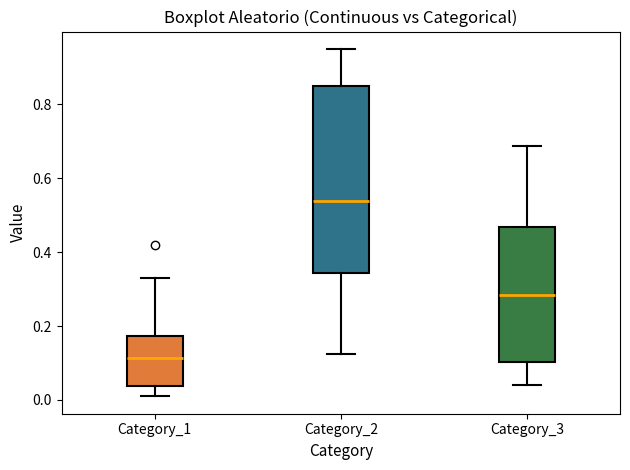

Reading left to right, transcribe this box plot: for each box, give where its median line is, the range the box spans, and where its two whiskers end, as read against the y-axis. The values are not printed on the chart, so give them approximately, as read against the axis.

Category_1: median 0.12, box 0.04 to 0.18, whiskers 0.00 to 0.34
Category_2: median 0.54, box 0.34 to 0.84, whiskers 0.12 to 0.96
Category_3: median 0.28, box 0.10 to 0.46, whiskers 0.04 to 0.68